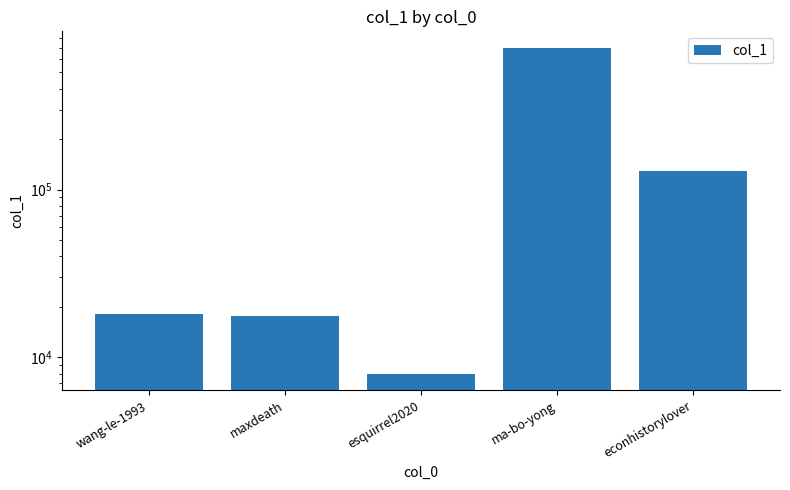

What is the minimum value shown in the chart?

7949